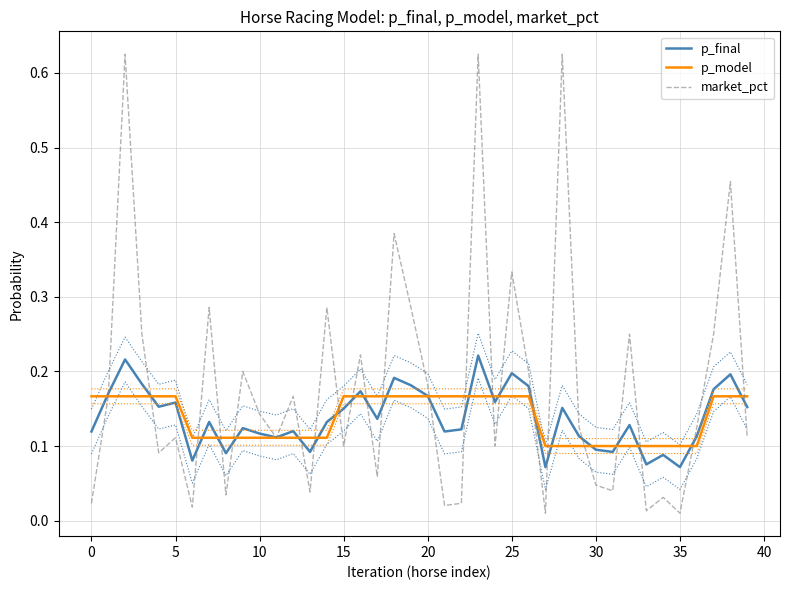

What are all the series names shown in the legend?

p_final, p_model, market_pct